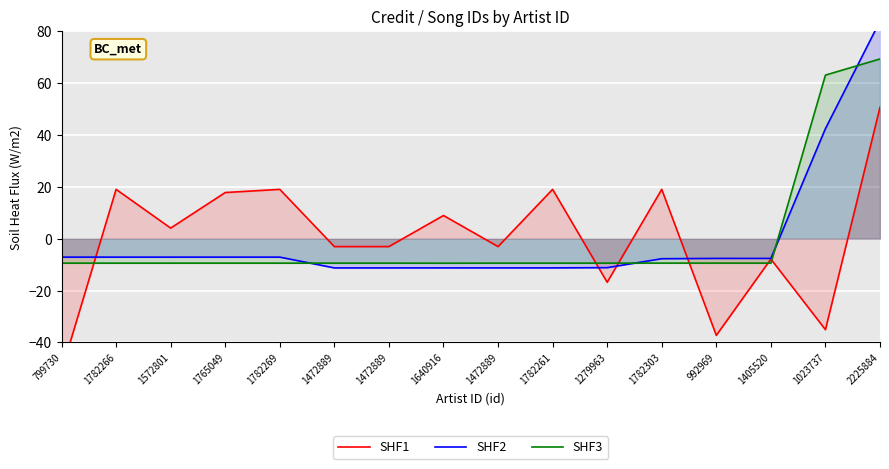

How many series are shown in this chart?

3